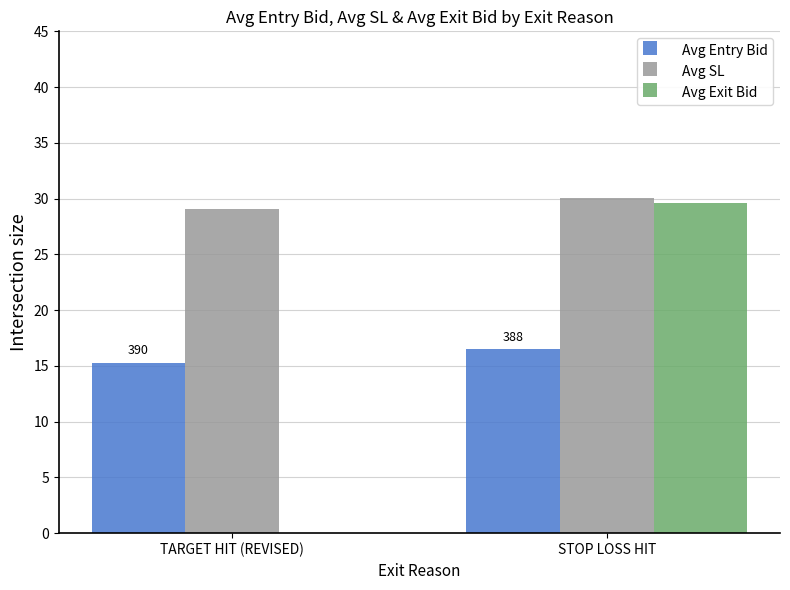

Between TARGET HIT (REVISED) and STOP LOSS HIT, which series saw the biggest shift?

Avg Exit Bid